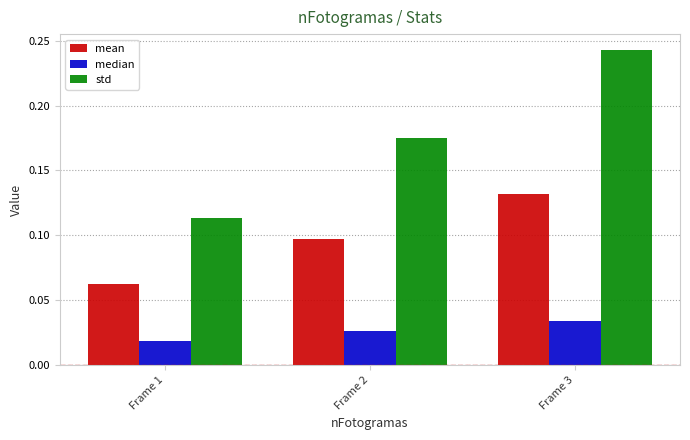

Which series changed the most between Frame 1 and Frame 2?

std